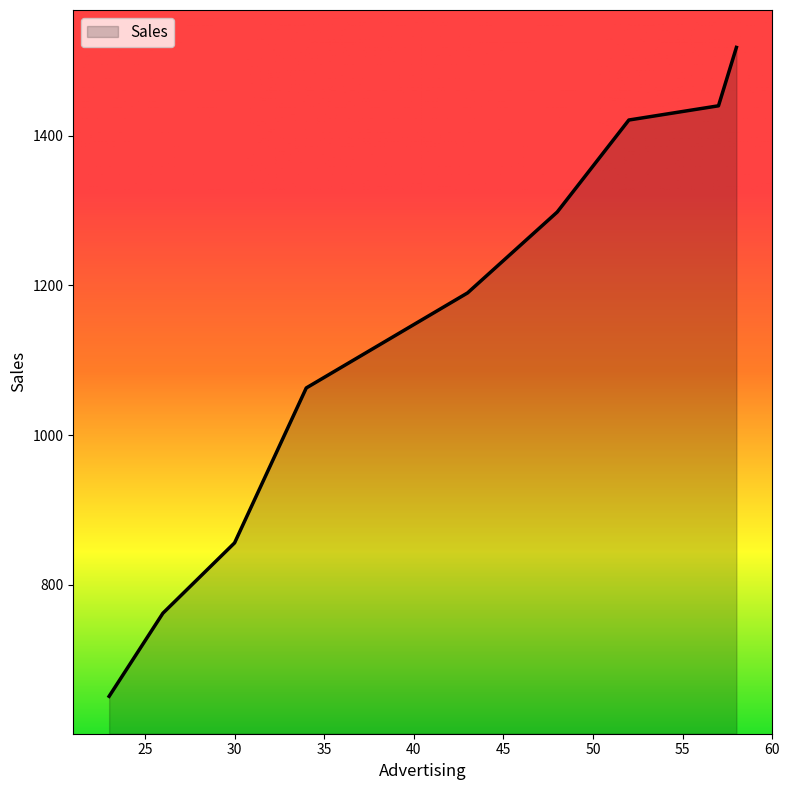

What is the minimum value shown in the chart?

651